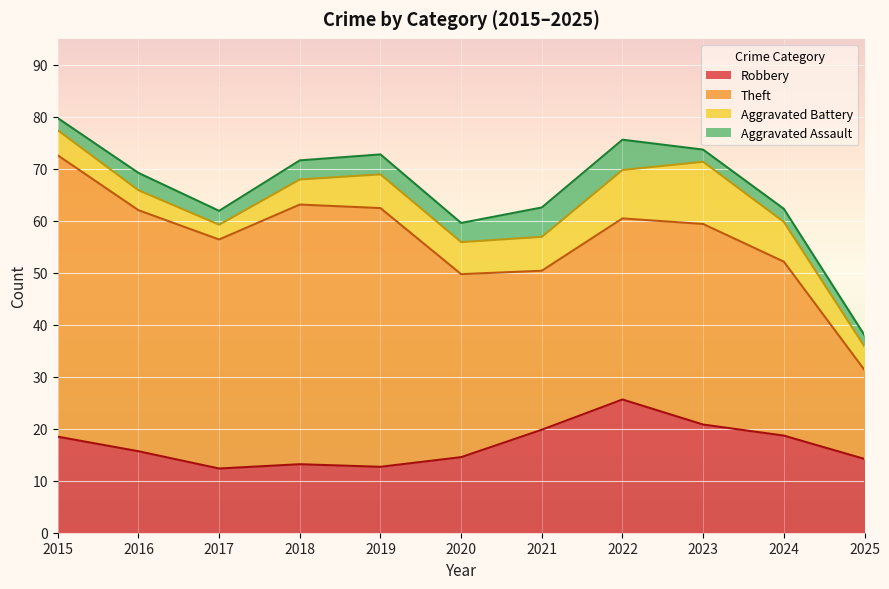

True or false: Theft and Aggravated Assault intersect in this chart.

False